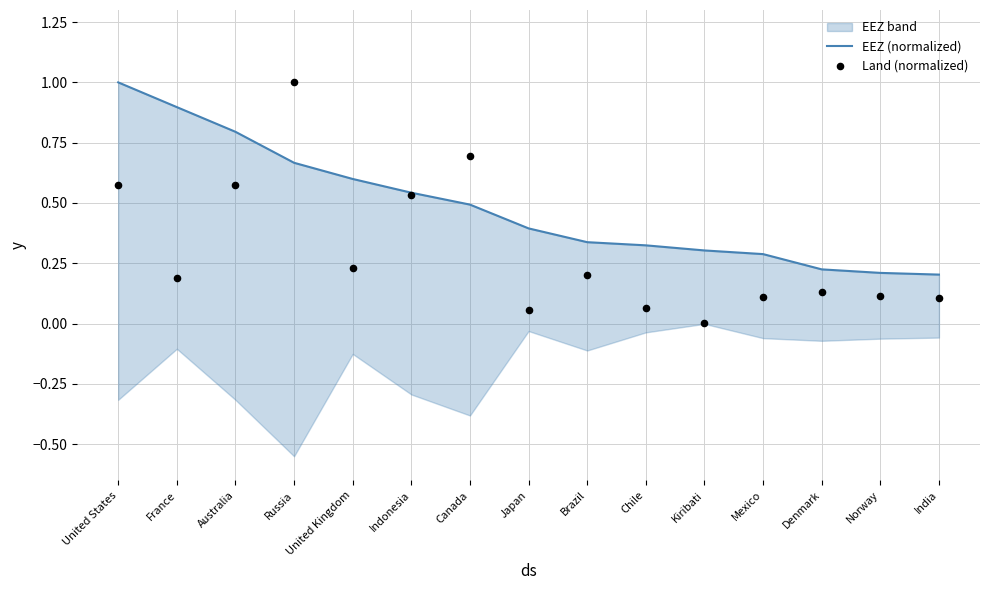

What are all the series names shown in the legend?

EEZ (normalized), Land (normalized)